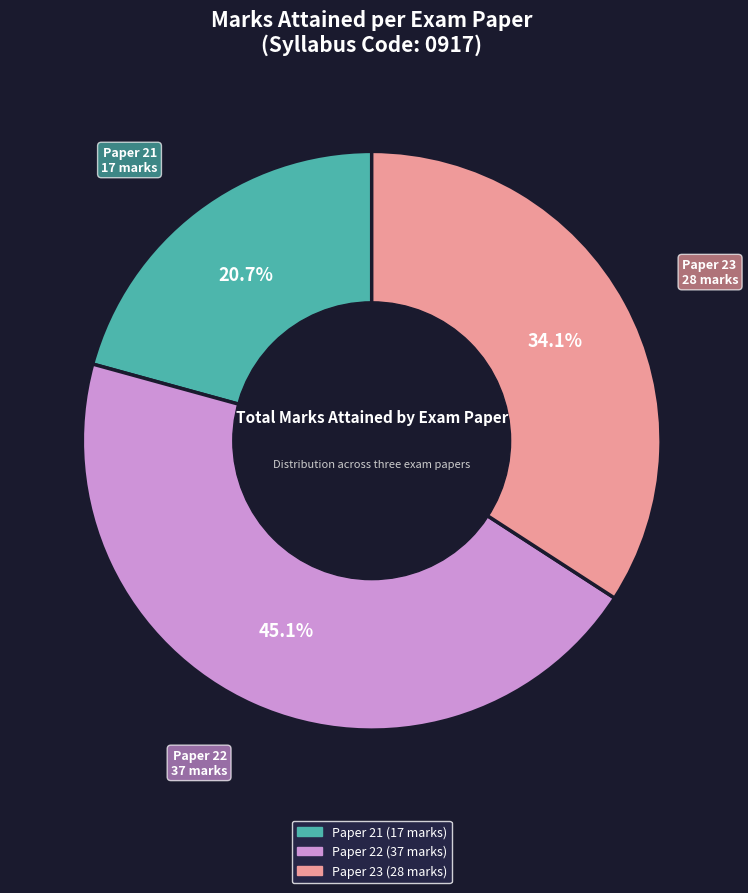

Does any single category account for the majority?

No